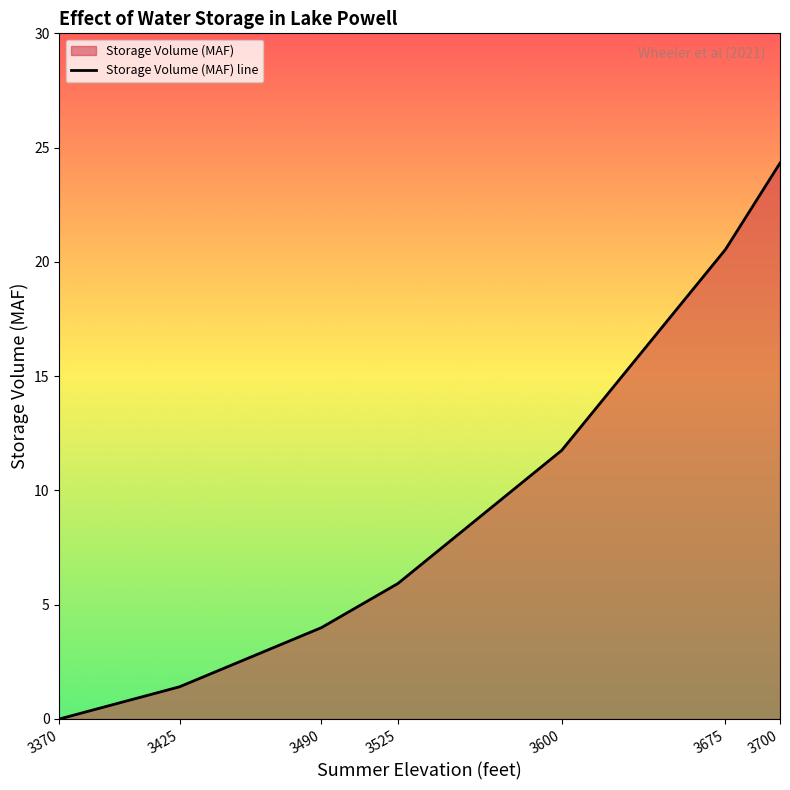

The chart shows a value of 8.6 at 3700. True or false?

False